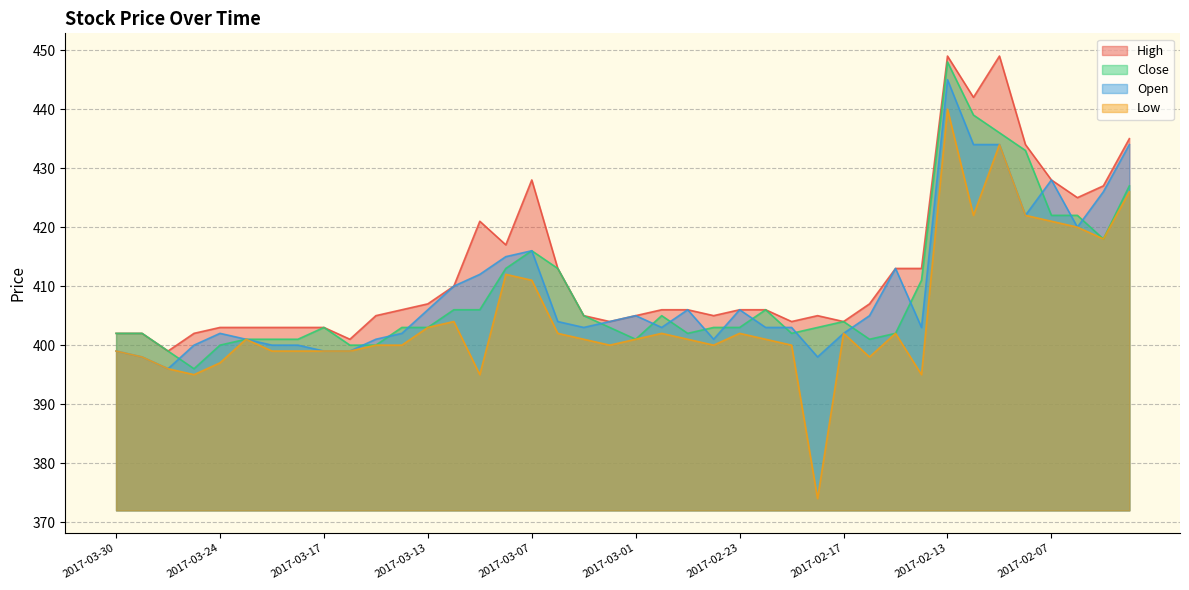

What is the sum of the Low values at 2017-02-22 and 2017-03-03?

802